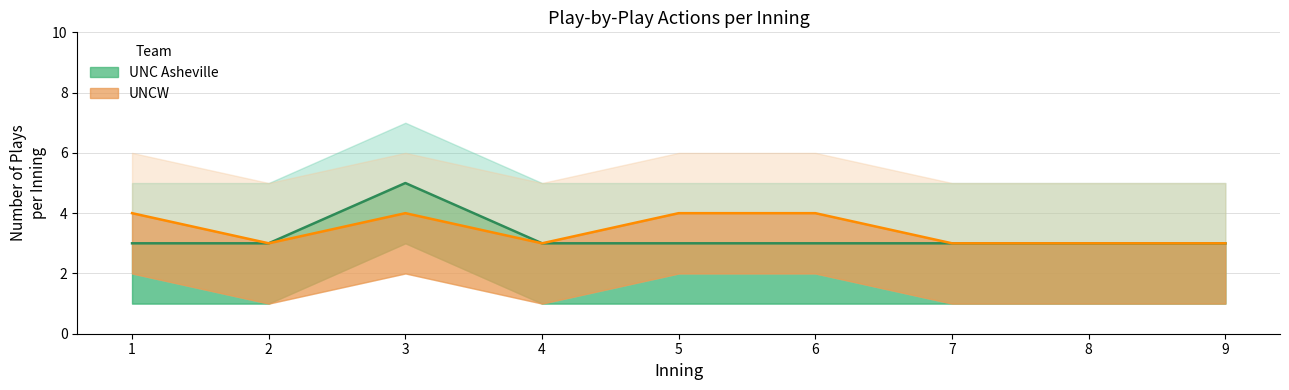

What is the total value across all series at 3?

9